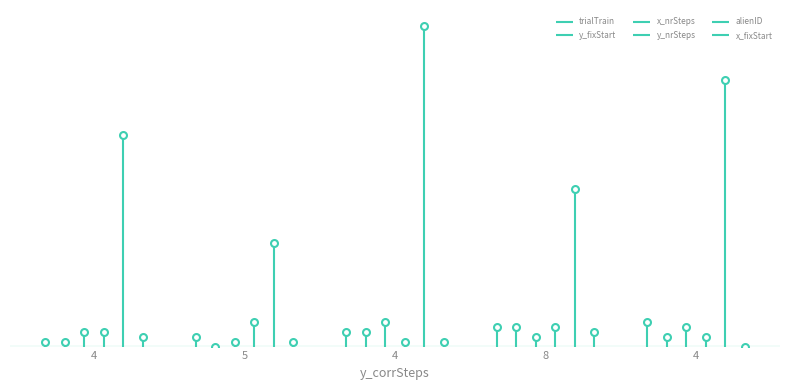

Is this an area chart (filled region under the line)?

No